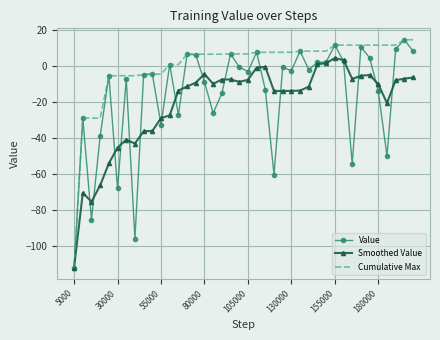

What is the maximum value shown in the chart?

14.8